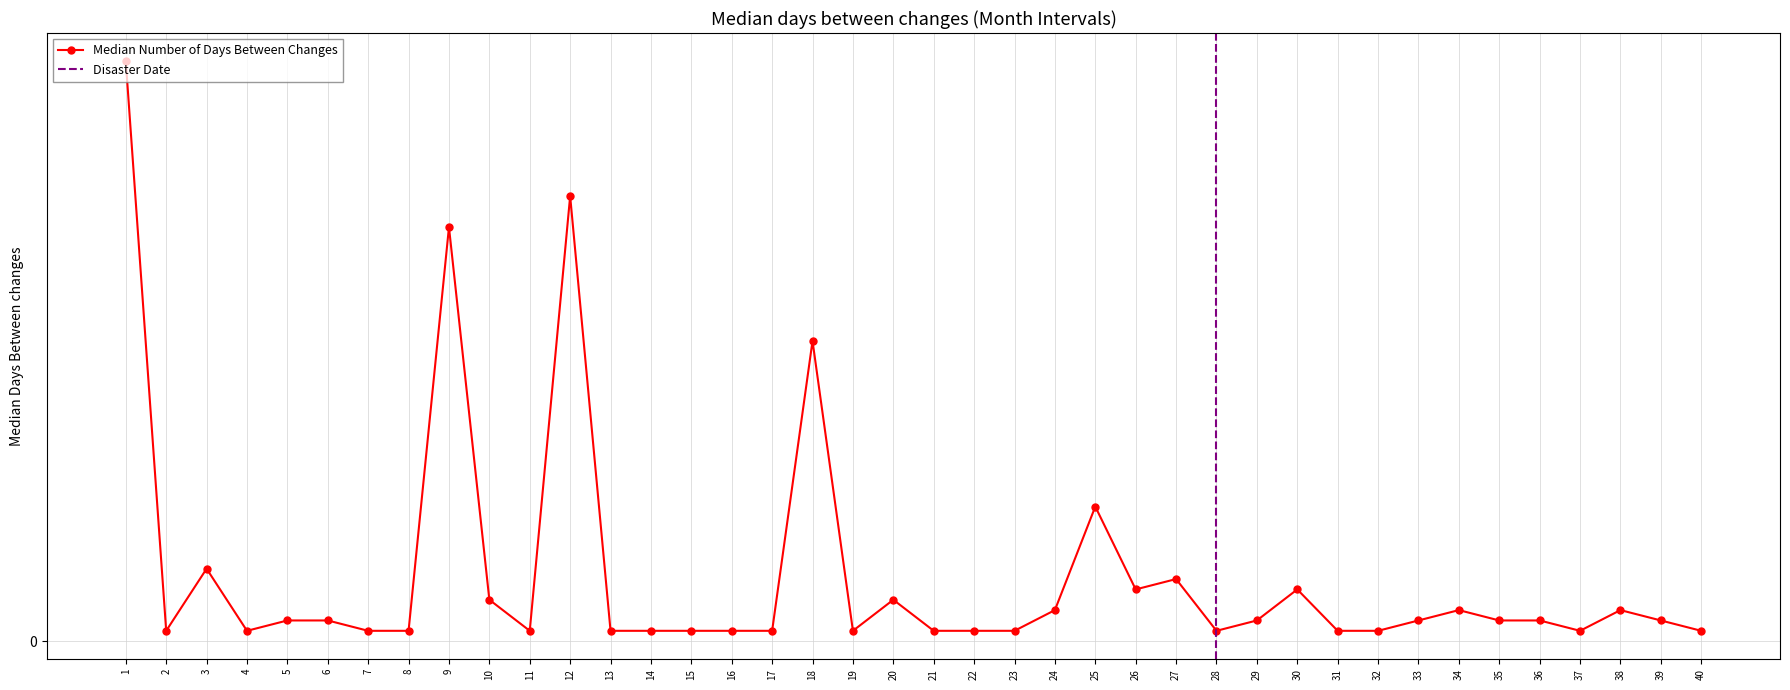

How many interior local valleys (lower than both neighbors) does the data have?

7